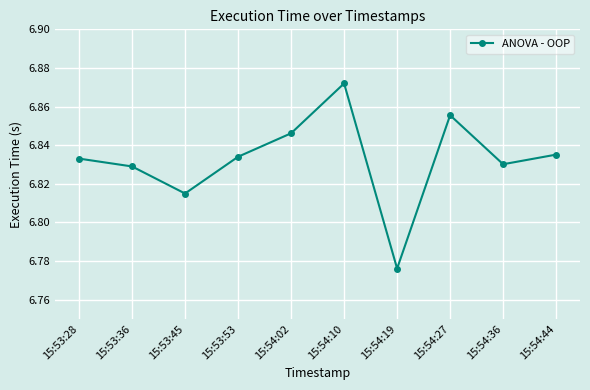

True or false: the data has more than 2 interior local peaks.

False